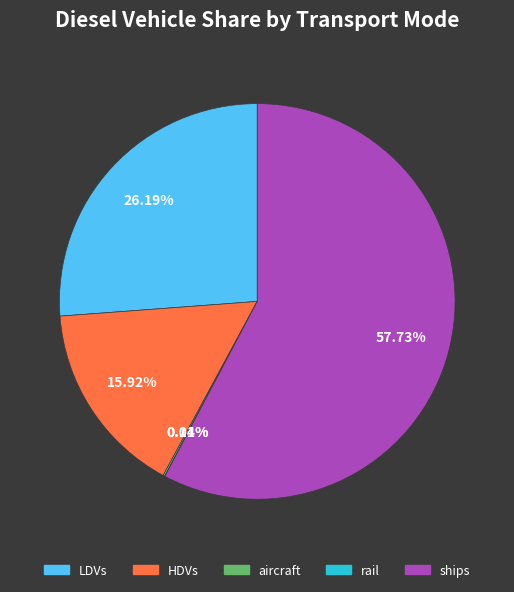

Which category has the biggest portion of the pie?

ships